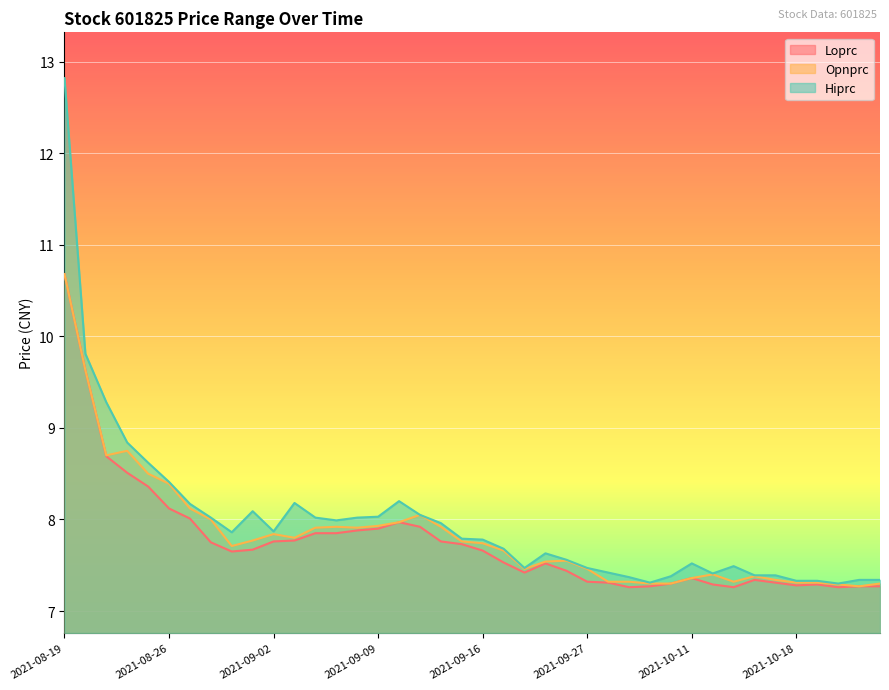

Which category has the lowest value across all series?

2021-09-29